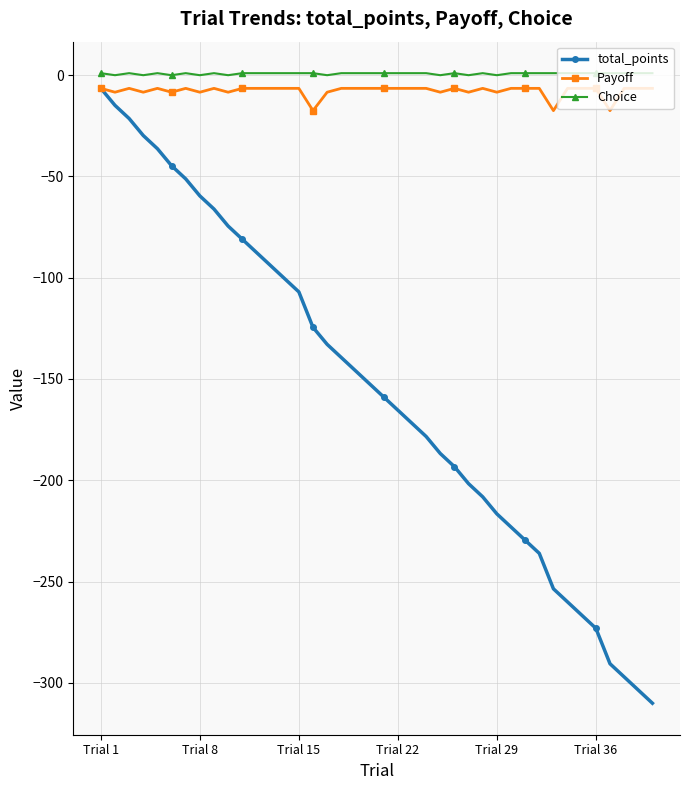

True or false: Payoff has more than 2 points higher than both neighbors.

True